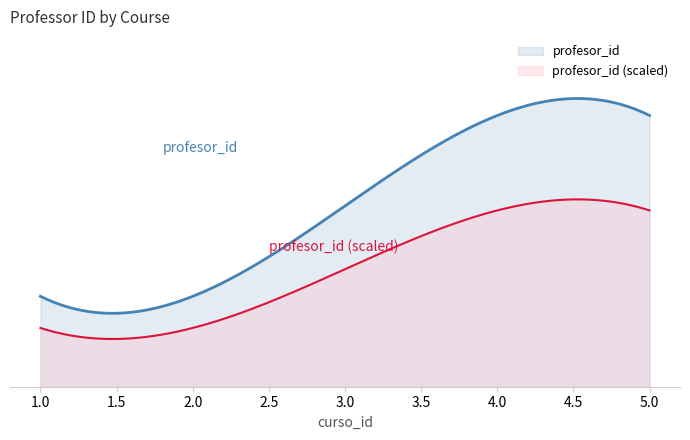

What is the label of the 4th point from the right?

2.0